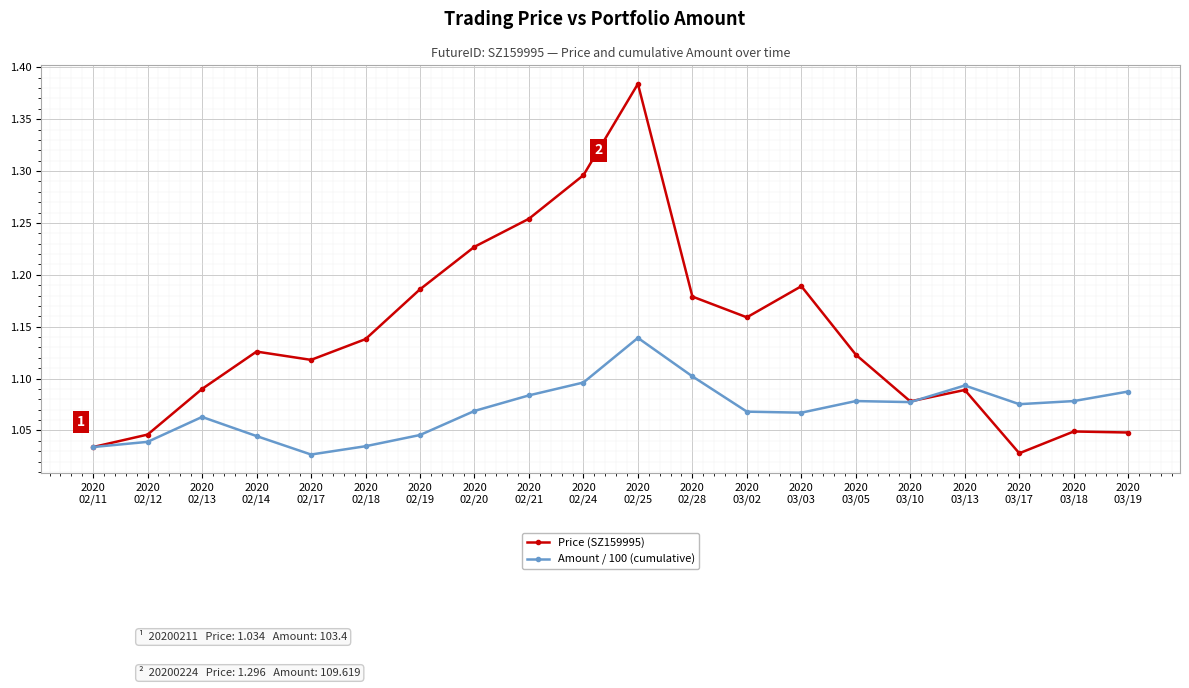

True or false: Amount / 100 (cumulative) and Price (SZ159995) cross at least once.

True